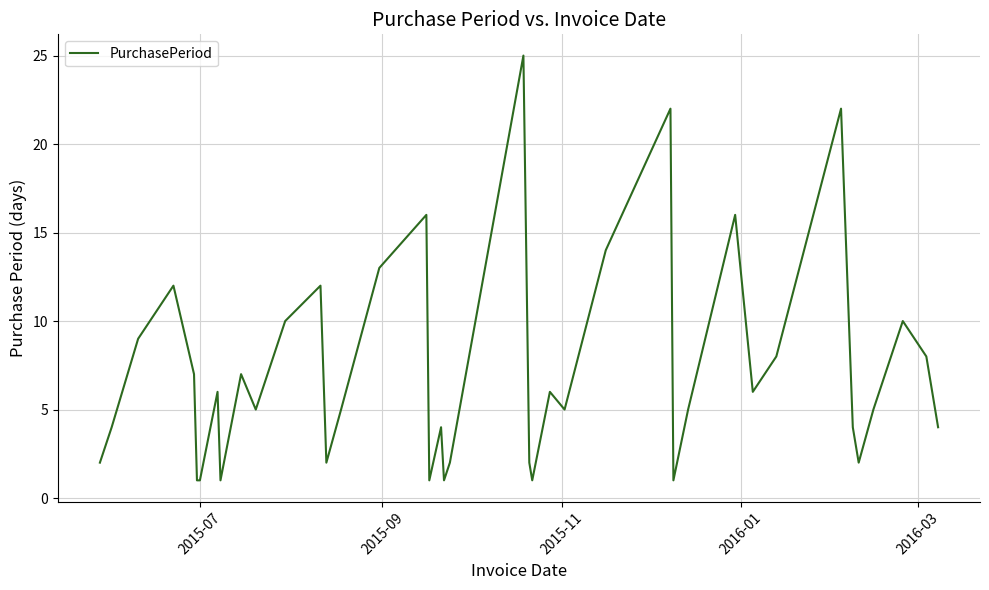

What is the greatest value displayed?

25